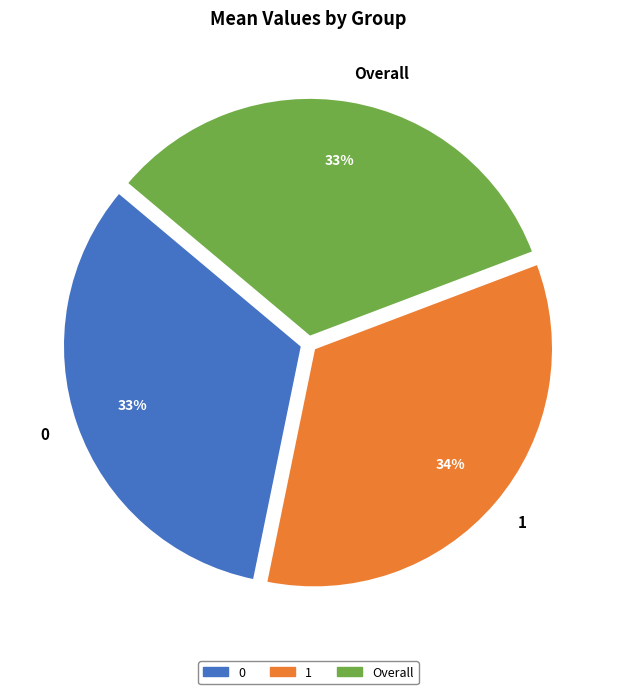

Combined, do Overall and 0 account for over 50%?

Yes